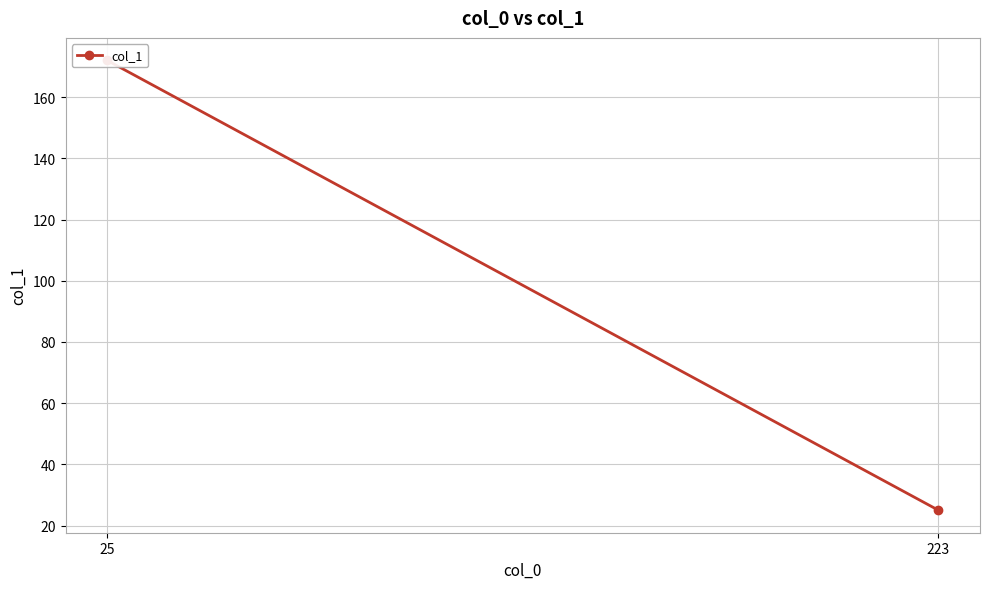

Rank the categories by value from lowest to highest.

223, 25